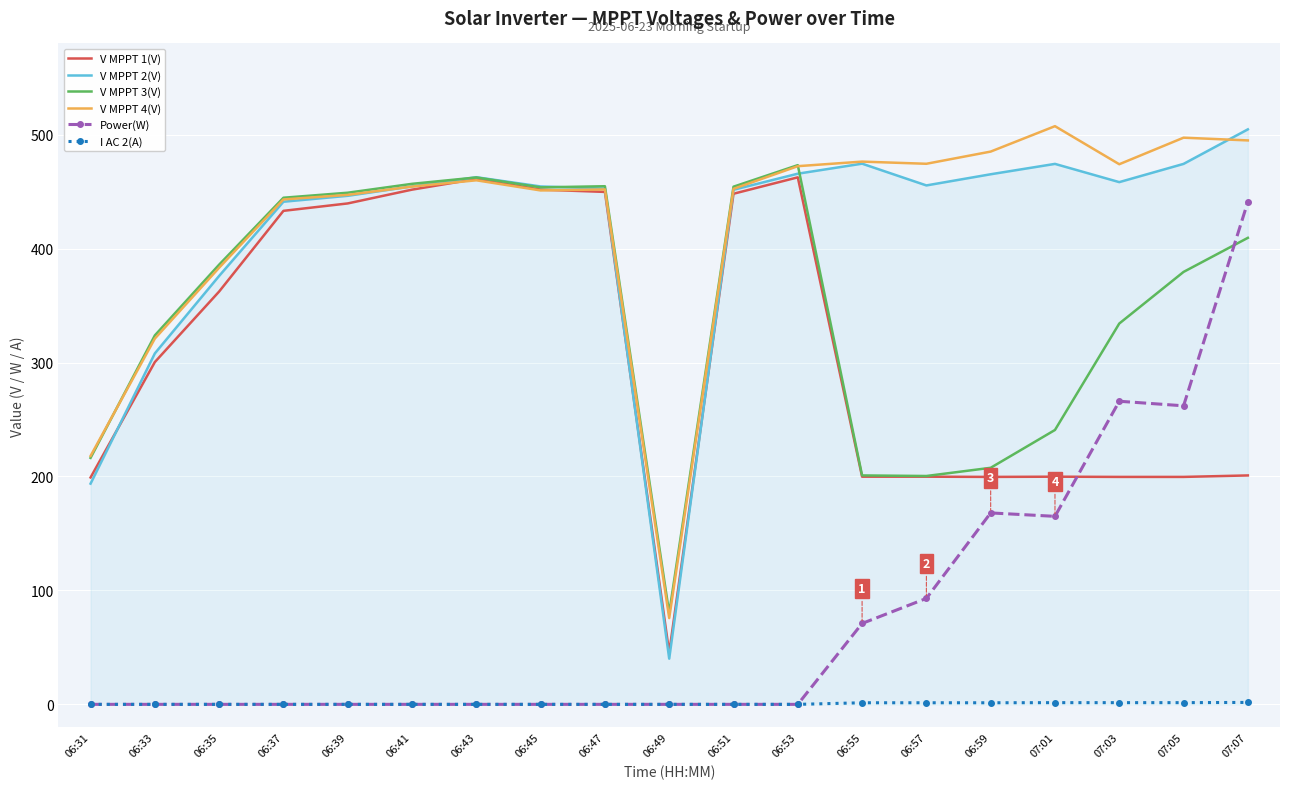

True or false: Power(W) has a value of 111.2 at 06:55.

False